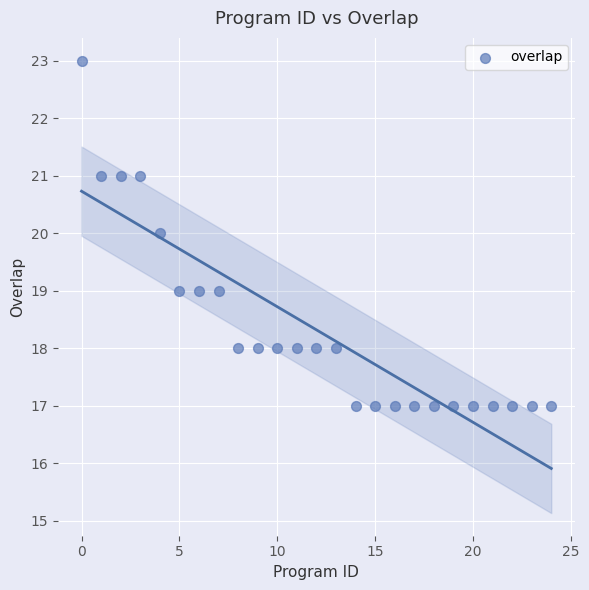

What is the range of Y values (max minus min)?

6